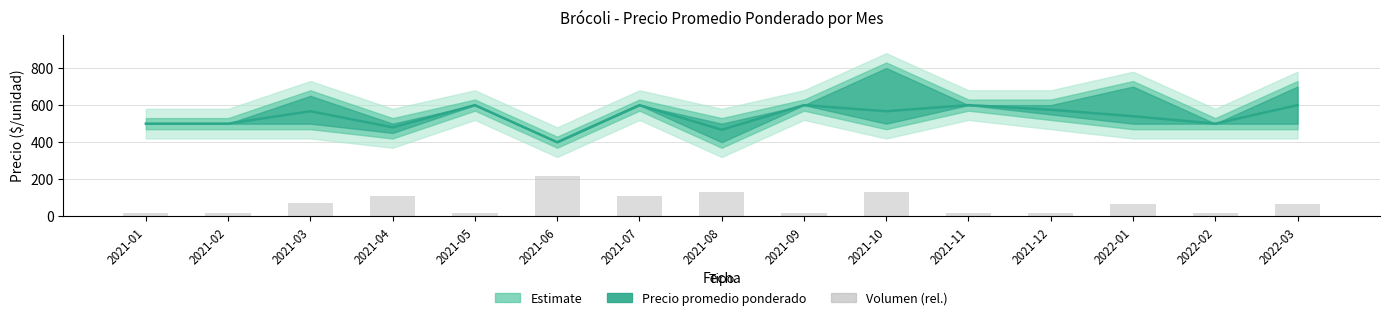

Where does the Precio promedio ponderado series first go above 567?

2021-05